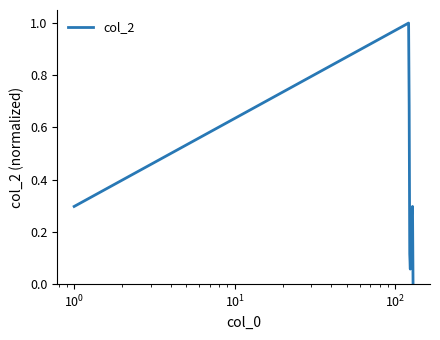

What is the greatest value displayed?

1.0